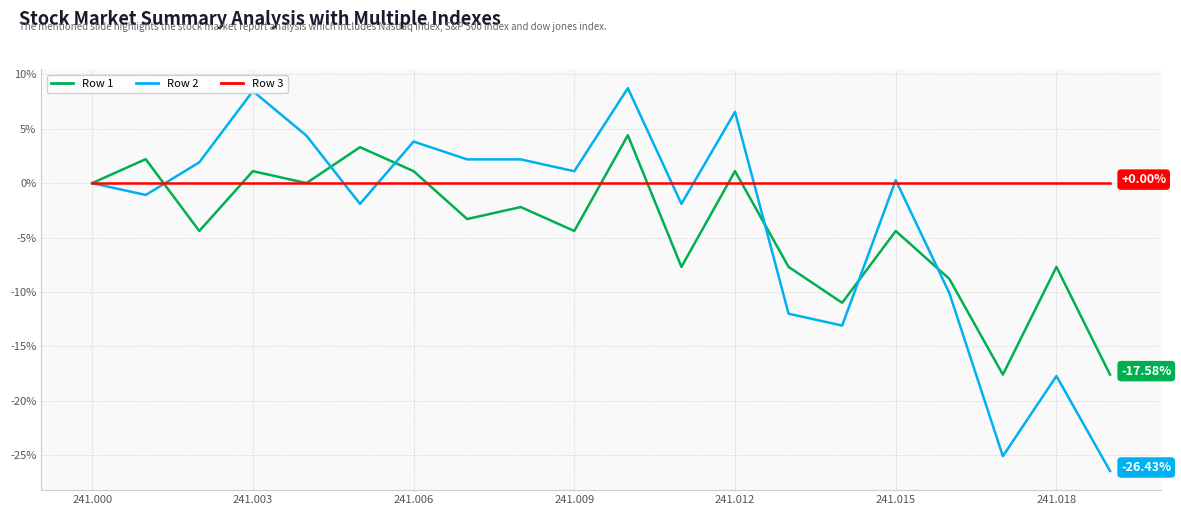

Which series has the widest spread of values?

Row 2